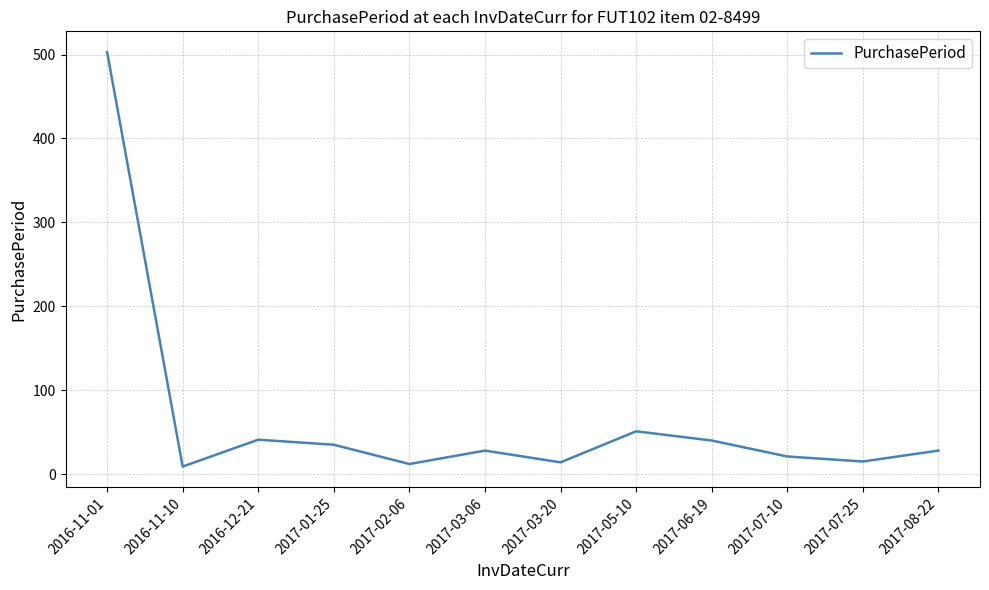

How many lines are shown in the chart?

1